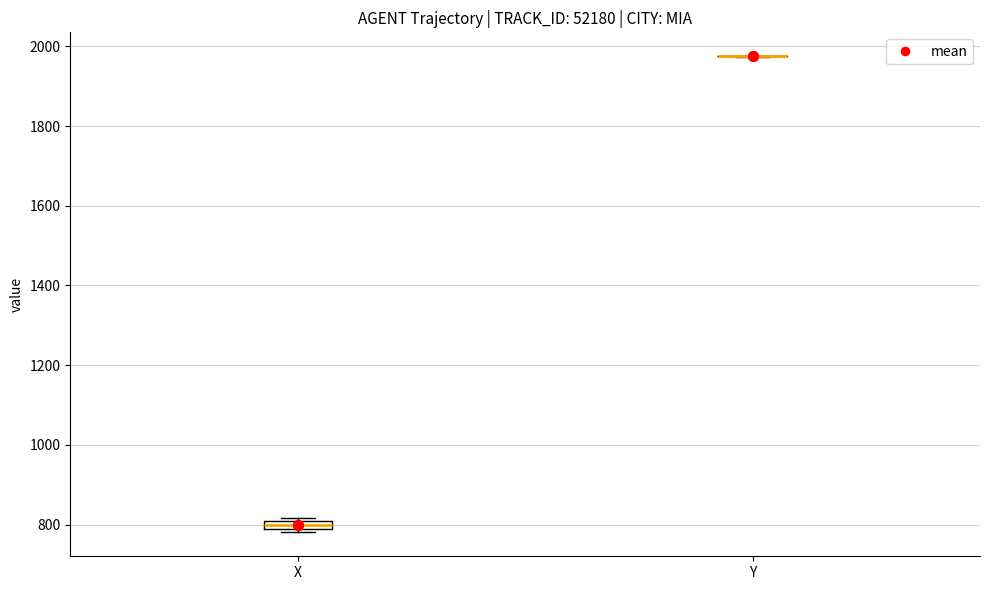

Where is the upper edge of the box for X on the y-axis? The values are not printed on the chart, so give them approximately, as read against the axis.

800